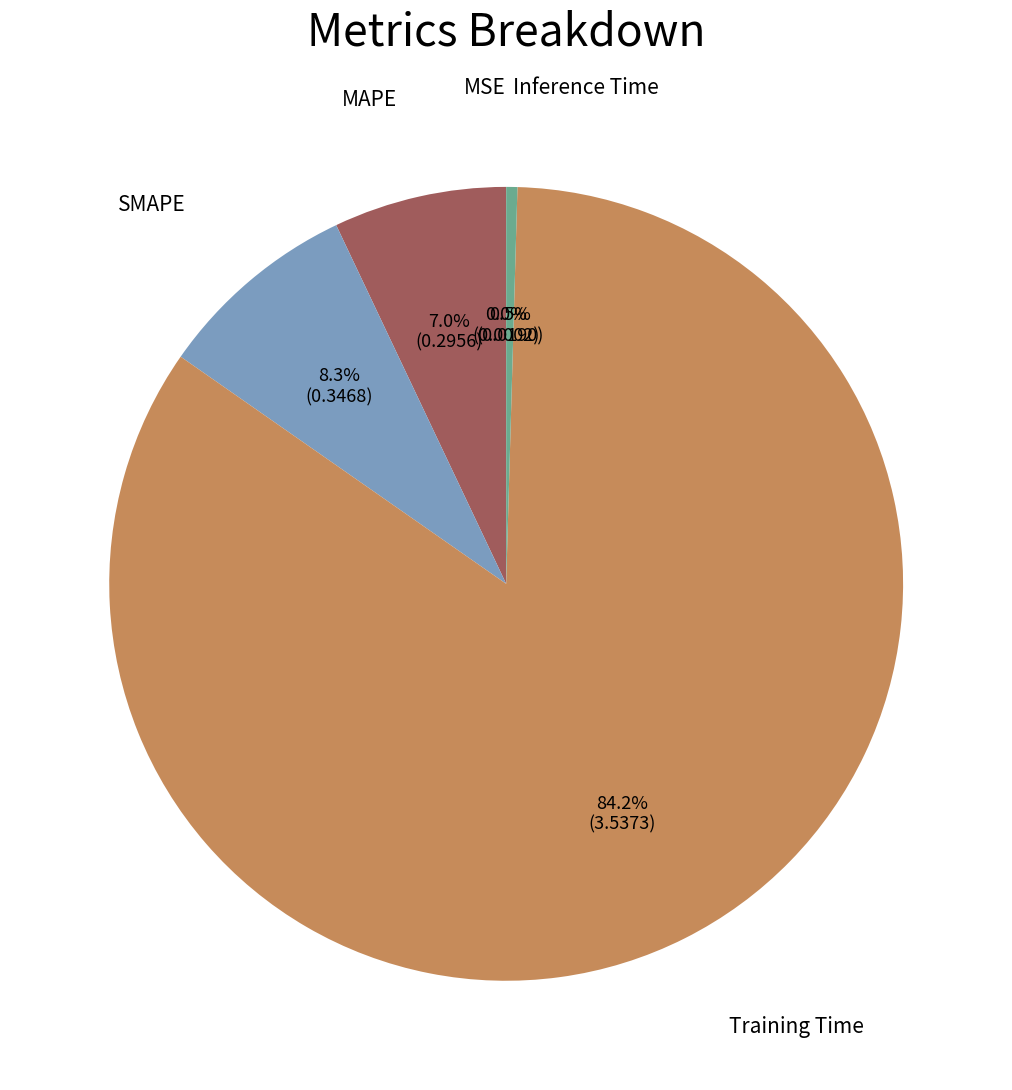

Is there any slice that represents more than half of the pie?

Yes